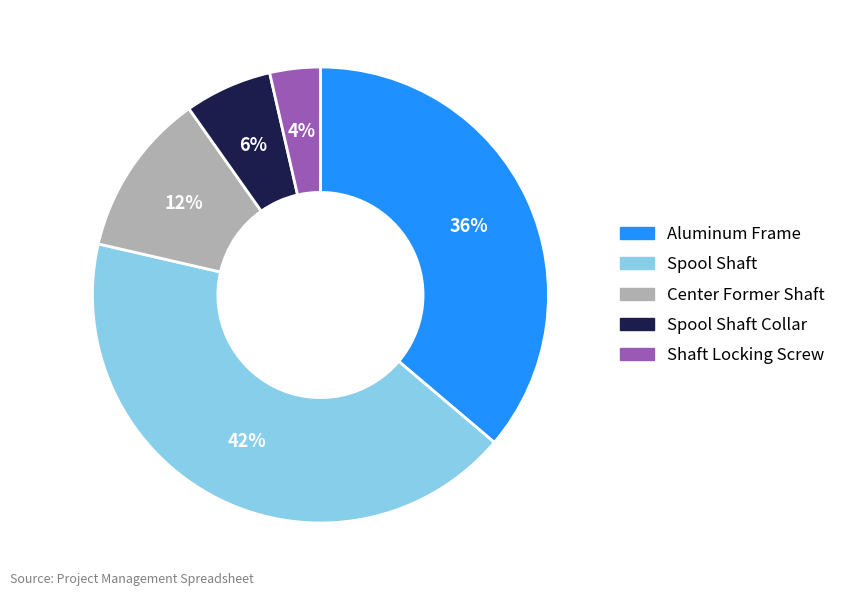

Is there a majority slice in this chart?

No